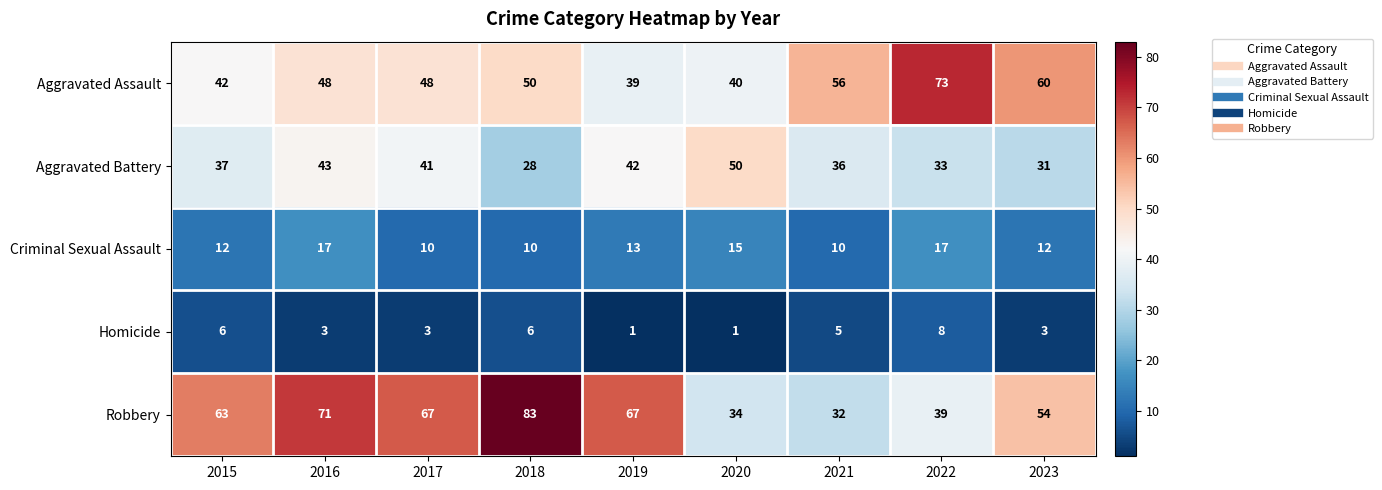

Rank the series at 2020 from lowest to highest value.

Homicide, Criminal Sexual Assault, Robbery, Aggravated Assault, Aggravated Battery